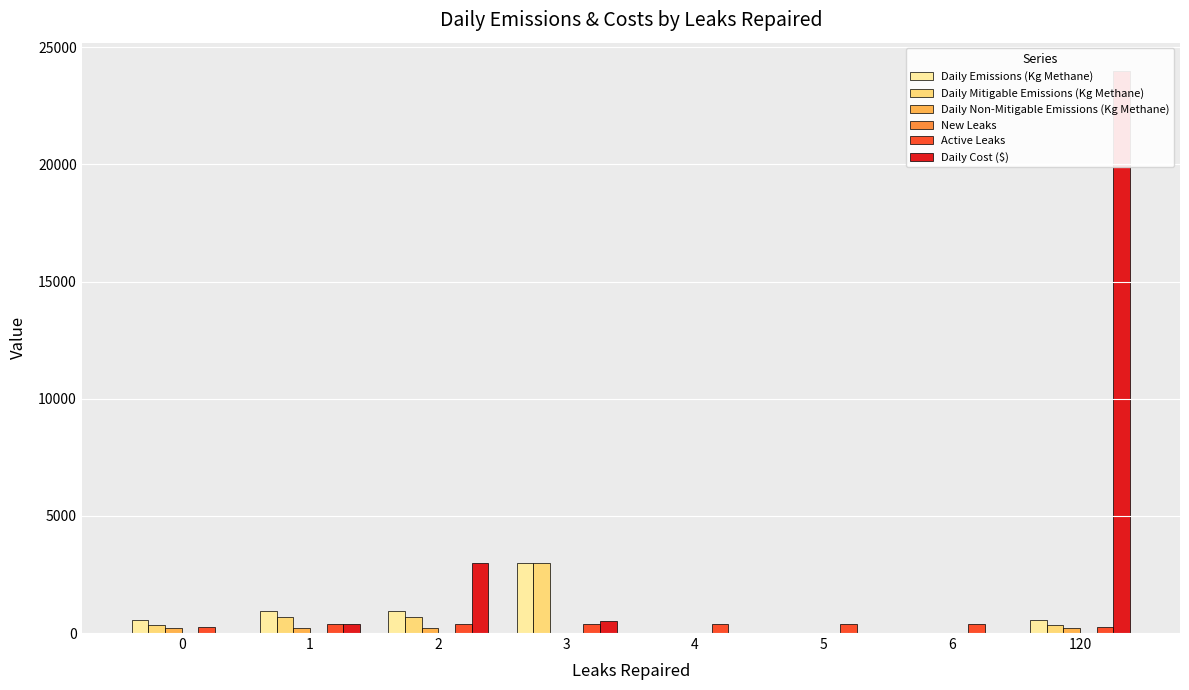

What are all the series names shown in the legend?

Daily Emissions (Kg Methane), Daily Mitigable Emissions (Kg Methane), Daily Non-Mitigable Emissions (Kg Methane), New Leaks, Active Leaks, Daily Cost ($)